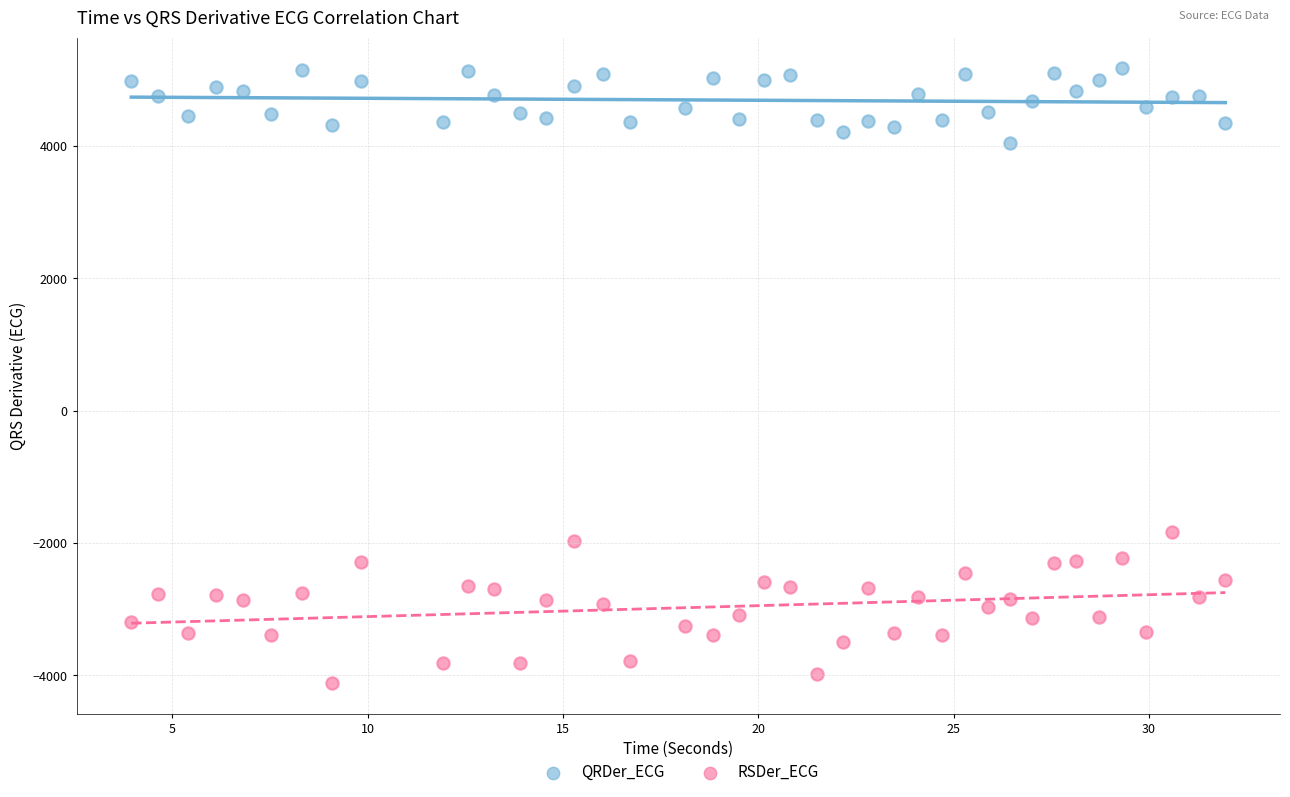

Which series contains the highest Y value?

QRDer_ECG